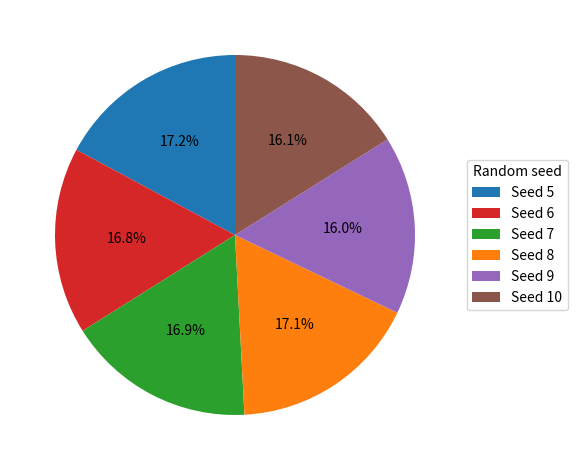

Approximately how many times larger is the value at Seed 10 compared to Seed 5?

0.9